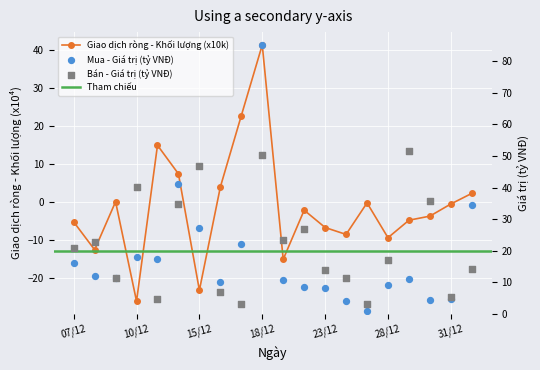

Which series has the largest Y range (max minus min)?

Mua - Gia tri (ty VND)